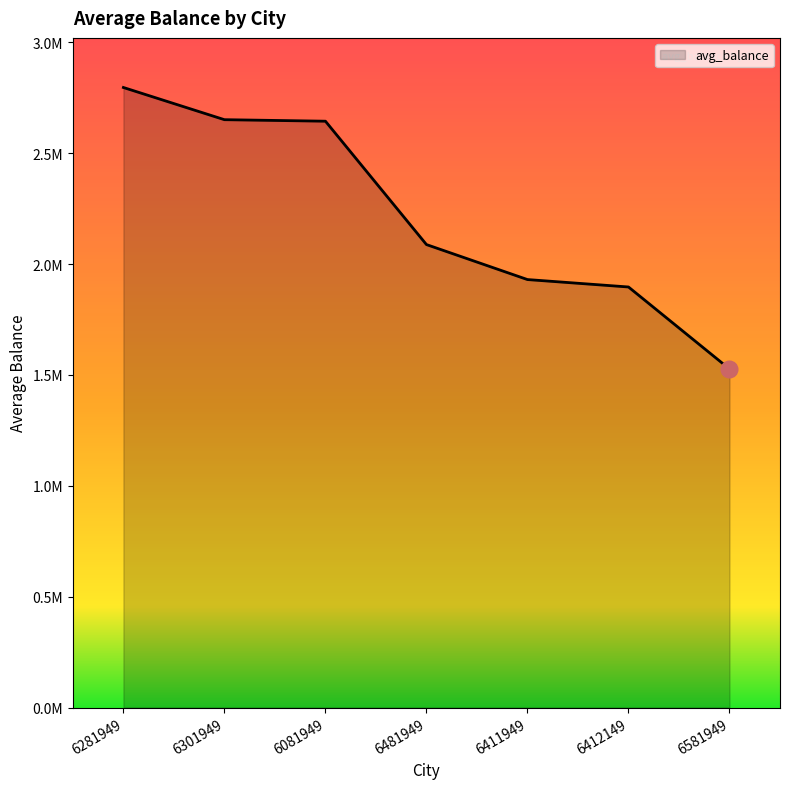

Where is the data nearest to the value 2161239?

6481949